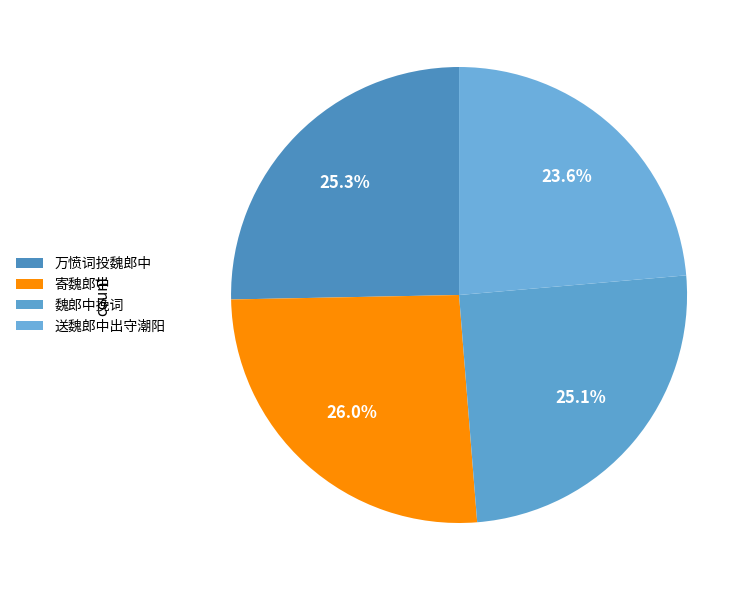

What is the ratio of the value at 魏郎中挽词 to the value at 寄魏郎中?

1.0